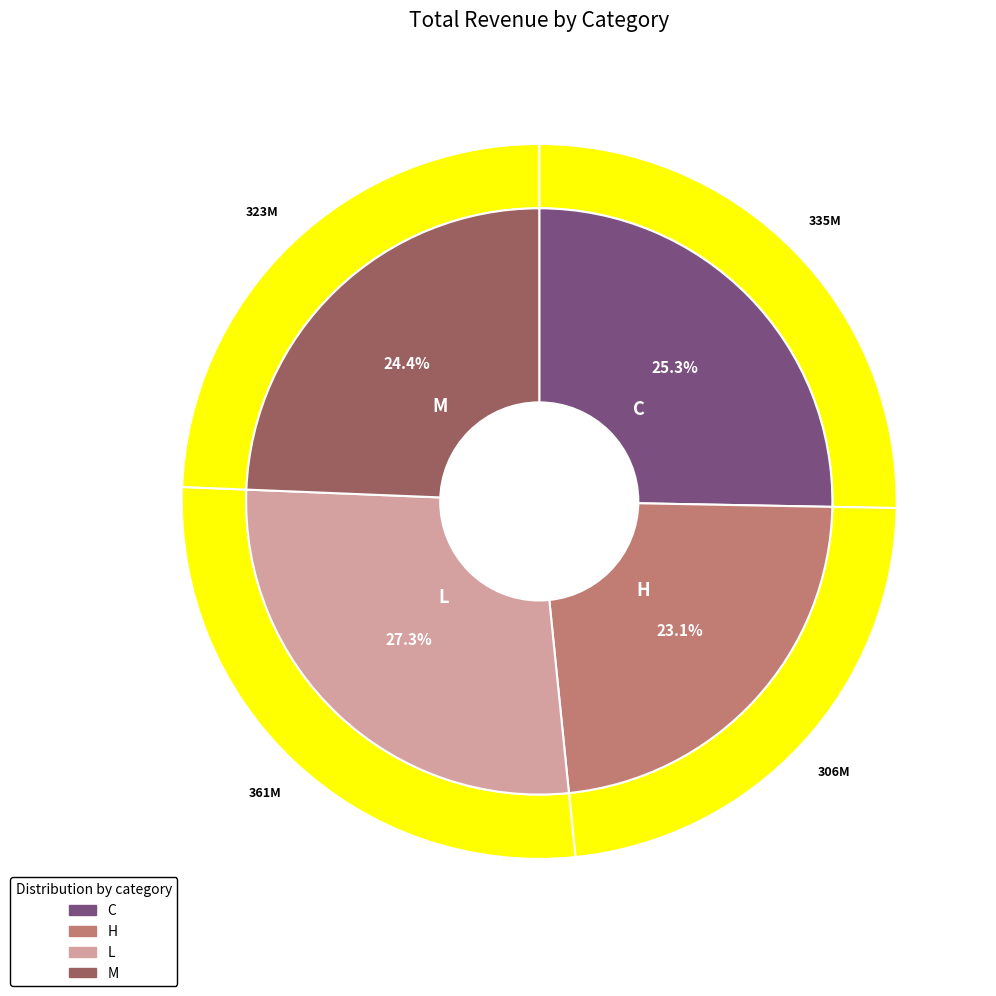

How many slices are in this pie chart?

4